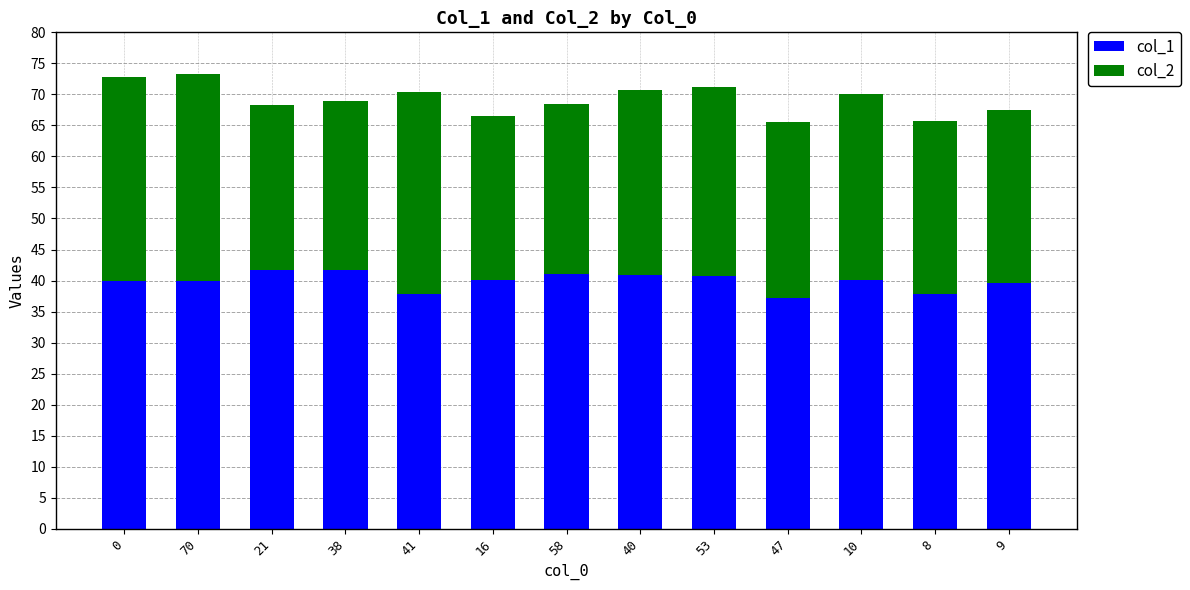

What is the total value across all series at 58?

68.5